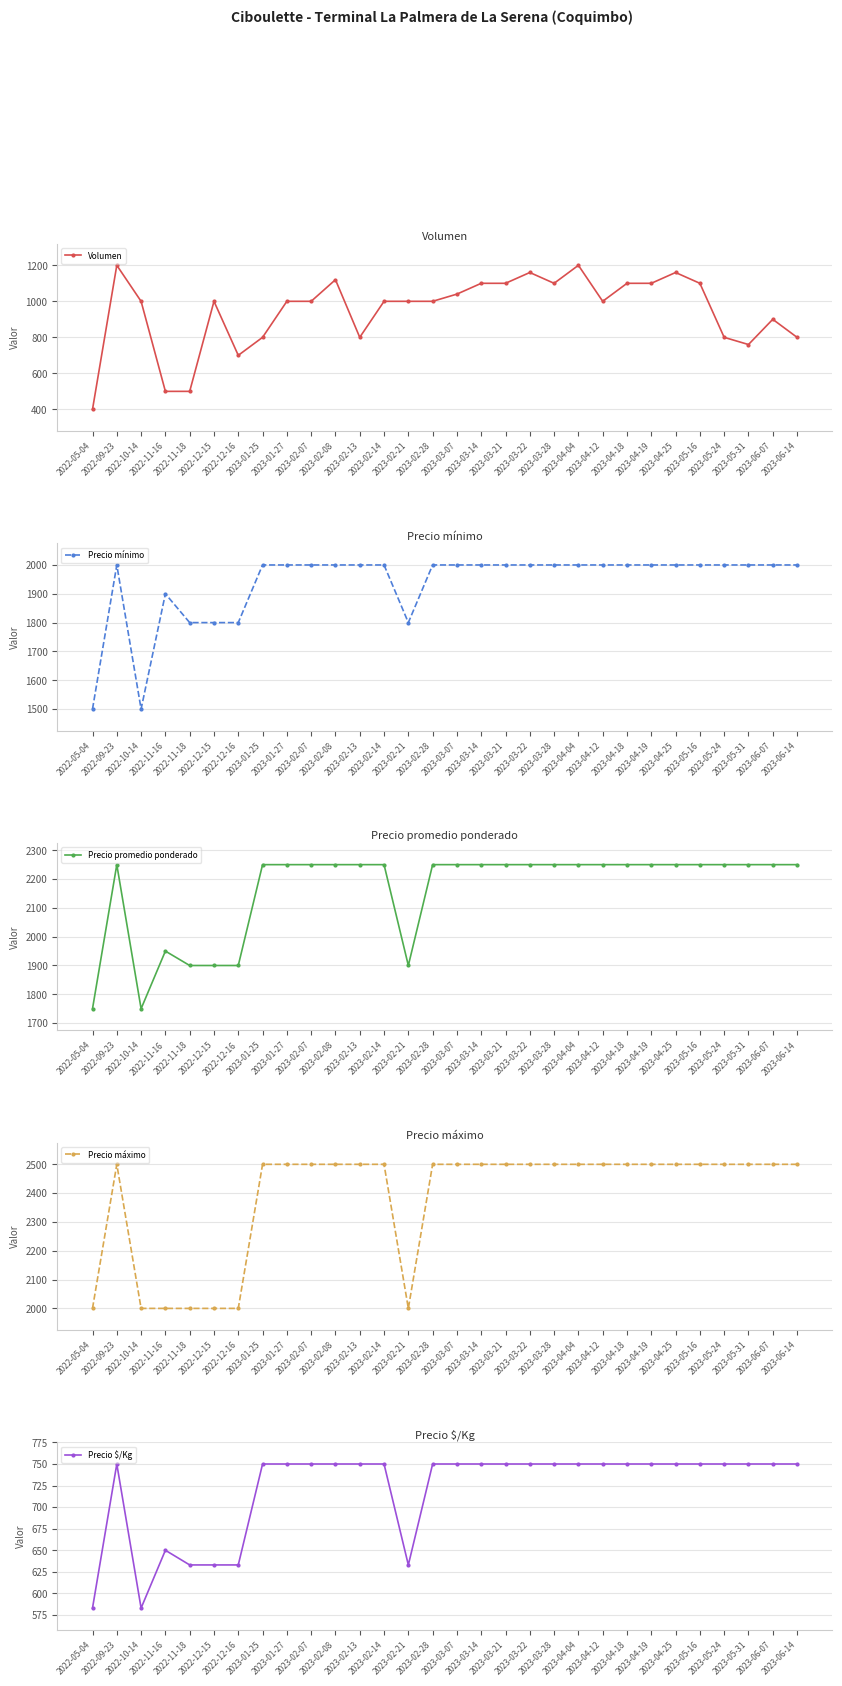

What is the sum of the Precio $/Kg values at 2023-02-08 and 2022-09-23?

1500